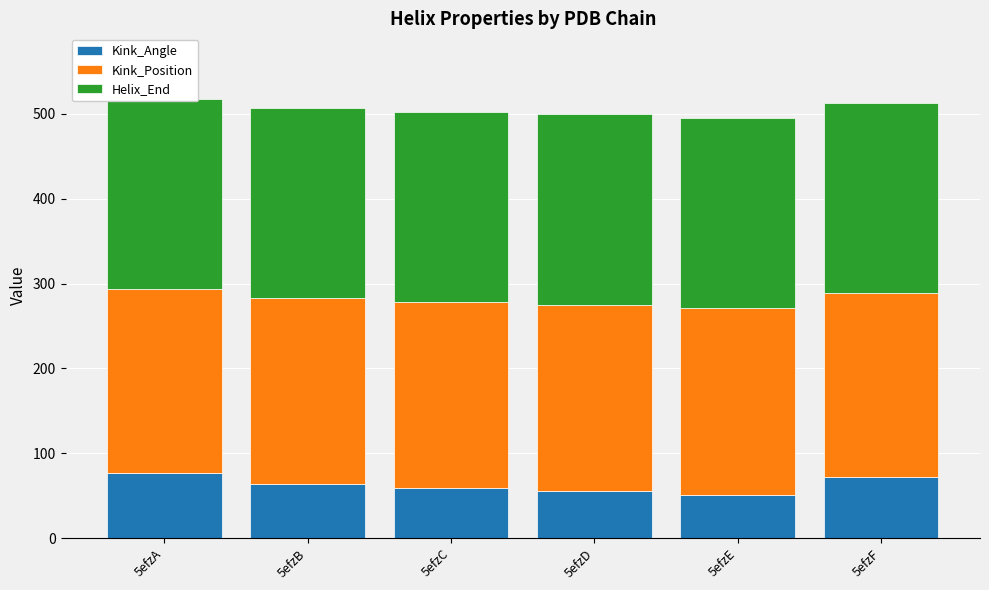

What is the value of the Helix_End bar at the 5th from the left?

224.0